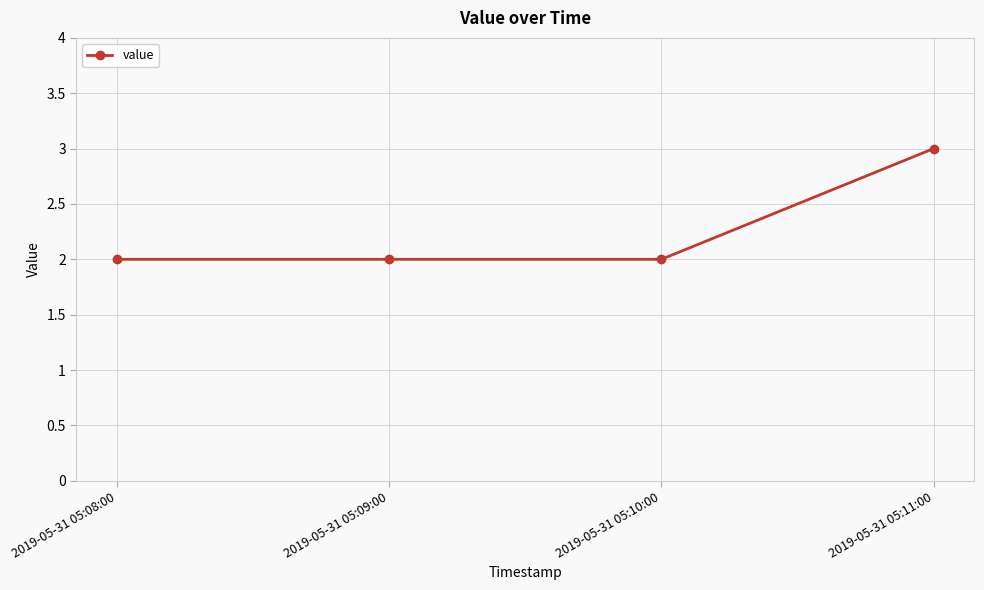

Does the chart display data point markers on the line(s)?

Yes